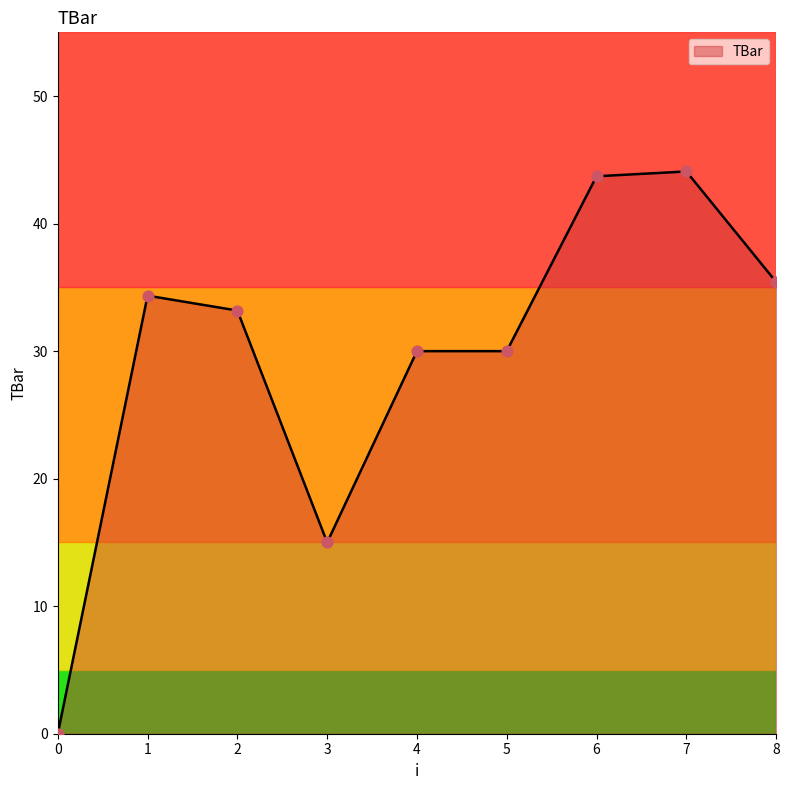

What is the change in value from 1 to 6?

+9.4